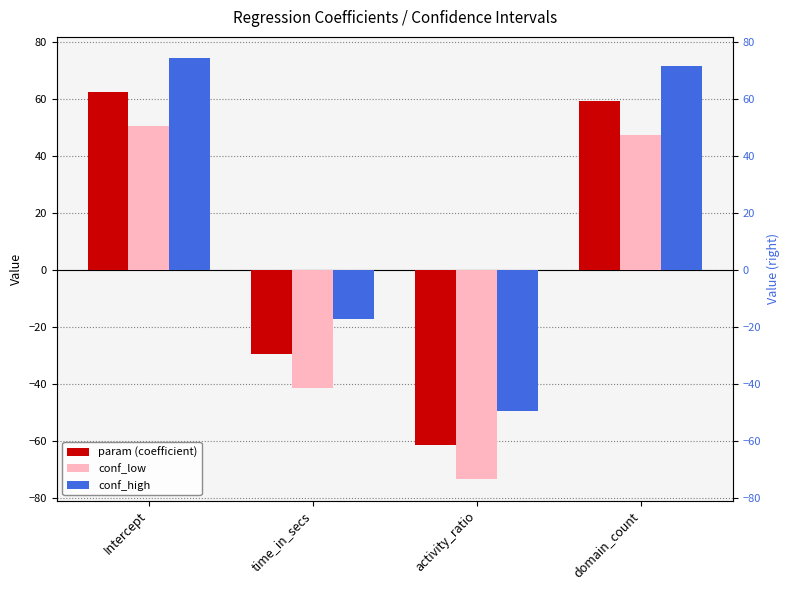

What is the sum of the conf_high values at time_in_secs and Intercept?

57.0